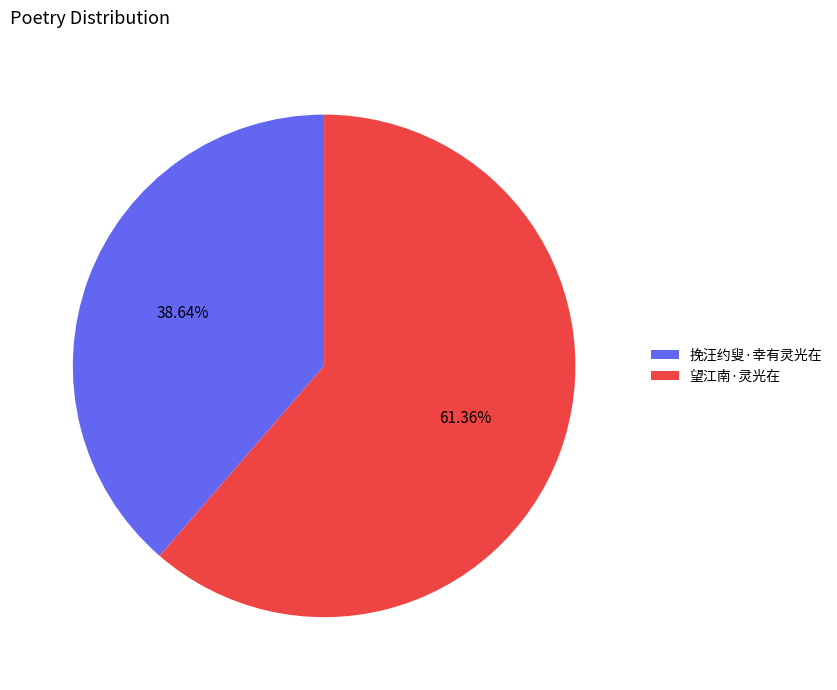

To the nearest percent, what is the difference between the largest and smallest slice percentages?

23%